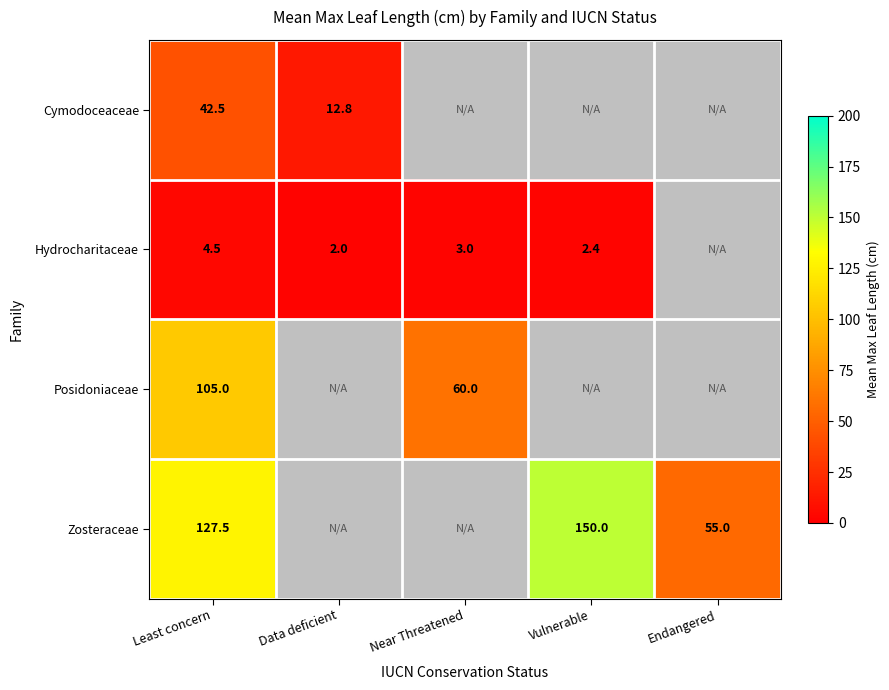

What is the minimum value shown in the chart?

2.0